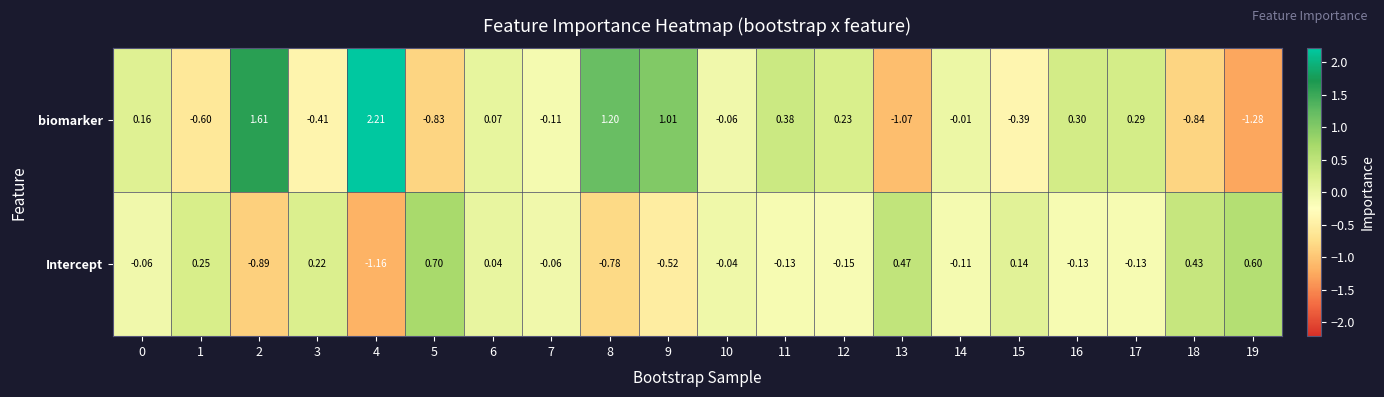

Which series has the largest total across all categories?

biomarker